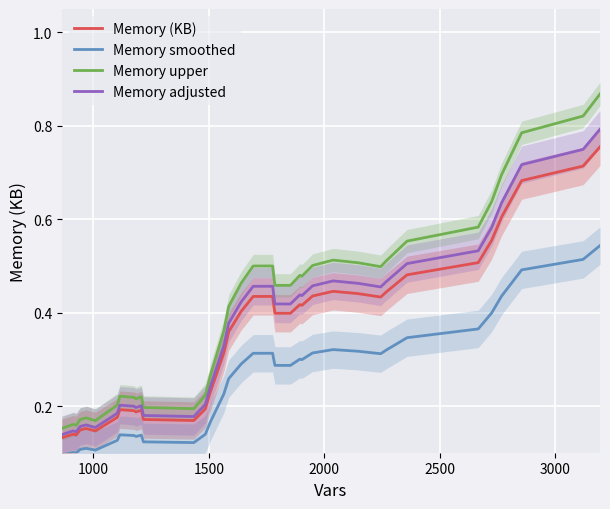

True or false: Memory adjusted and Memory smoothed intersect in this chart.

False